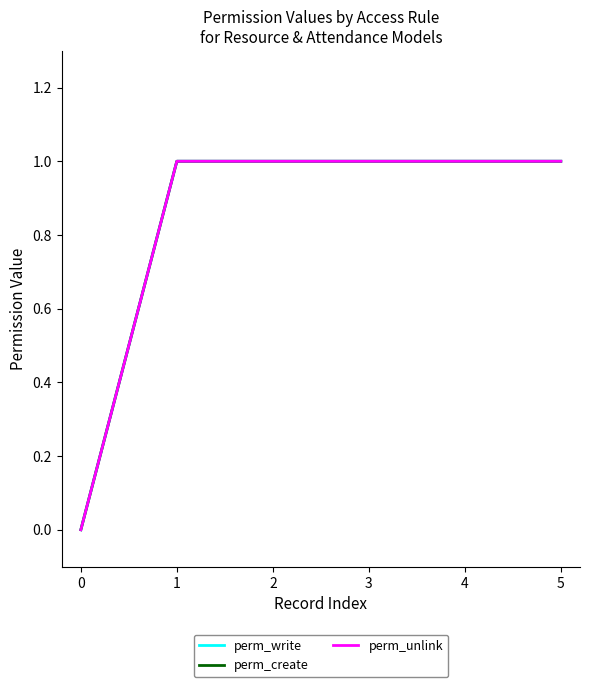

Does the chart display data point markers on the line(s)?

No